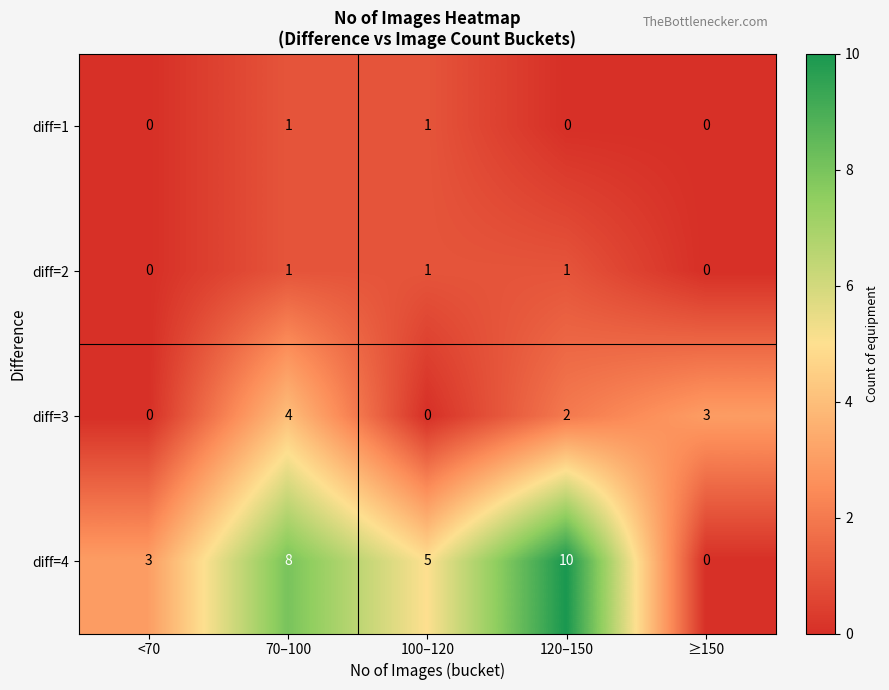

Between 70–100 and 100–120, which series saw the biggest shift?

diff=3